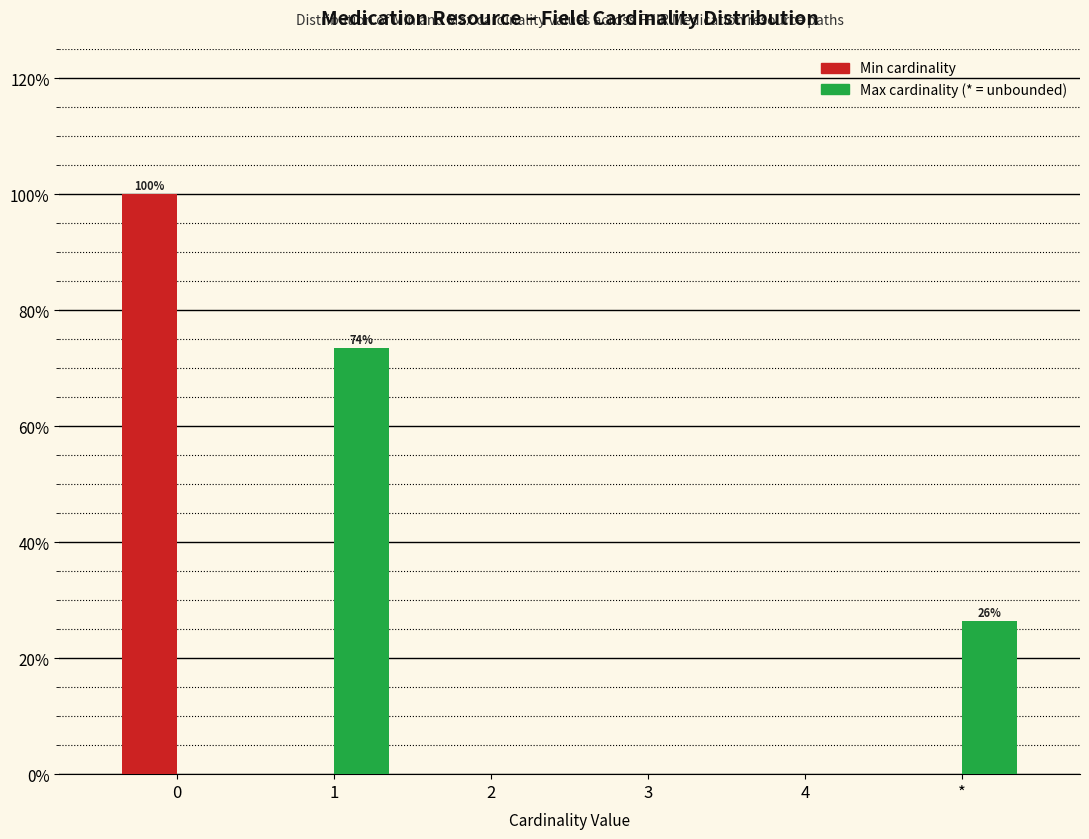

Reading left to right, list all the values displayed in this chart.

Min: 0=100.0	1=0.0	2=0.0	3=0.0	4=0.0	*=0.0
Max: 0=0.0	1=73.5	2=0.0	3=0.0	4=0.0	*=26.5